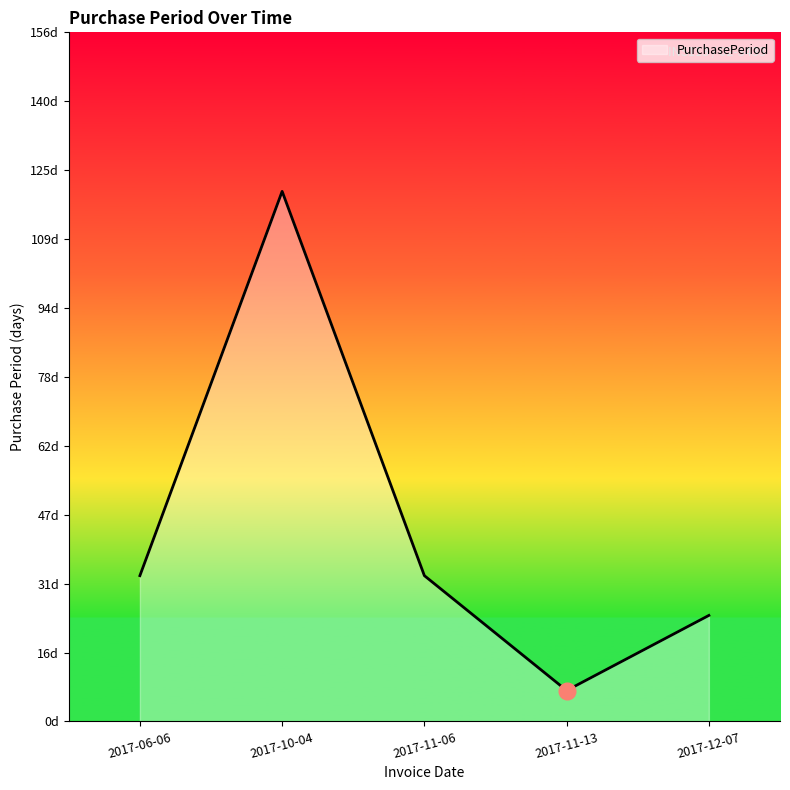

At which category does the chart reach its minimum across all series?

2017-11-13